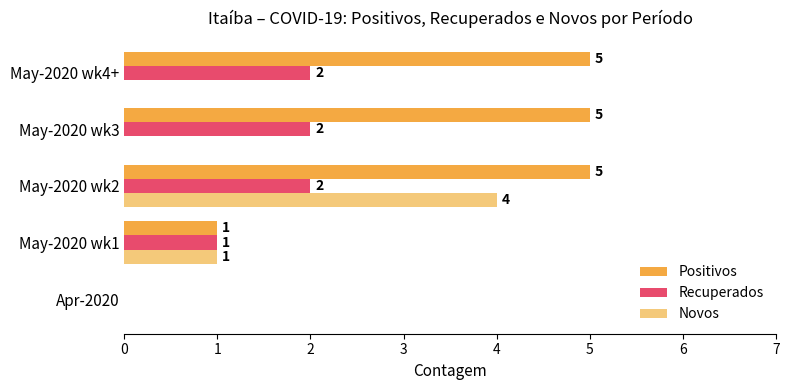

Is the value of Recuperados at May-2020 wk2 greater than the value of Novos at May-2020 wk1?

Yes